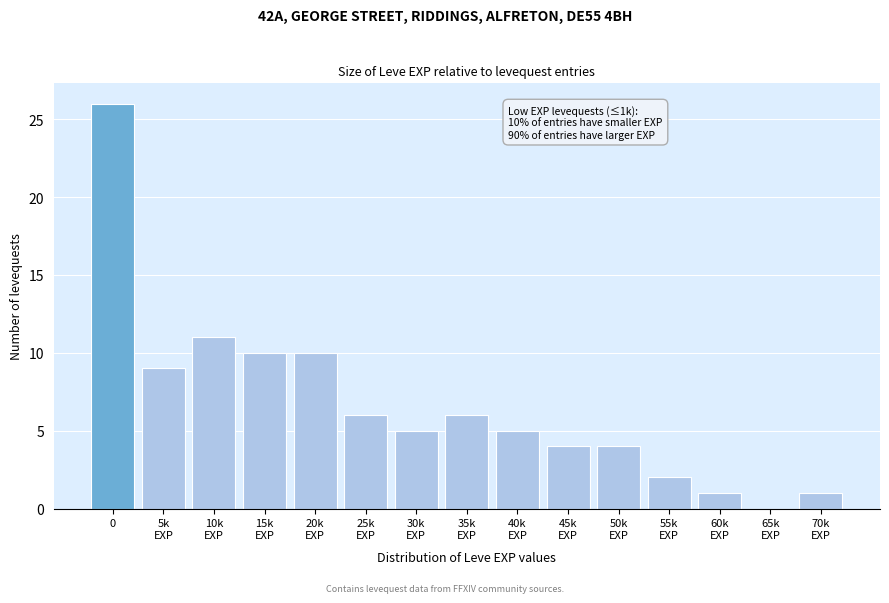

True or false: the data shows 26 at 0.

True